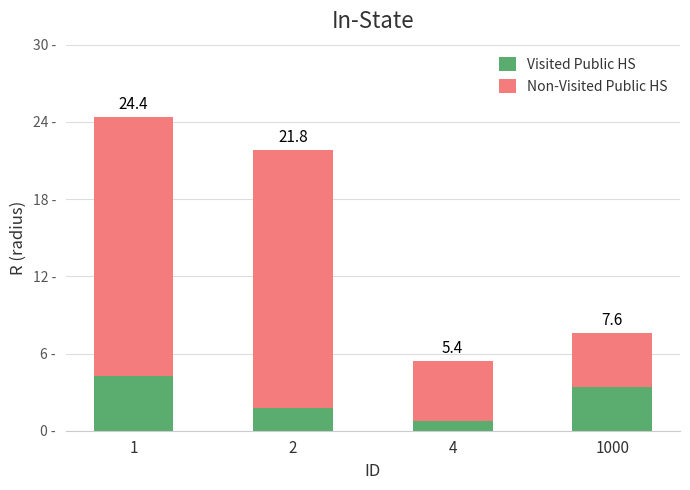

Which series has the largest range (max minus min)?

Non-Visited Public HS